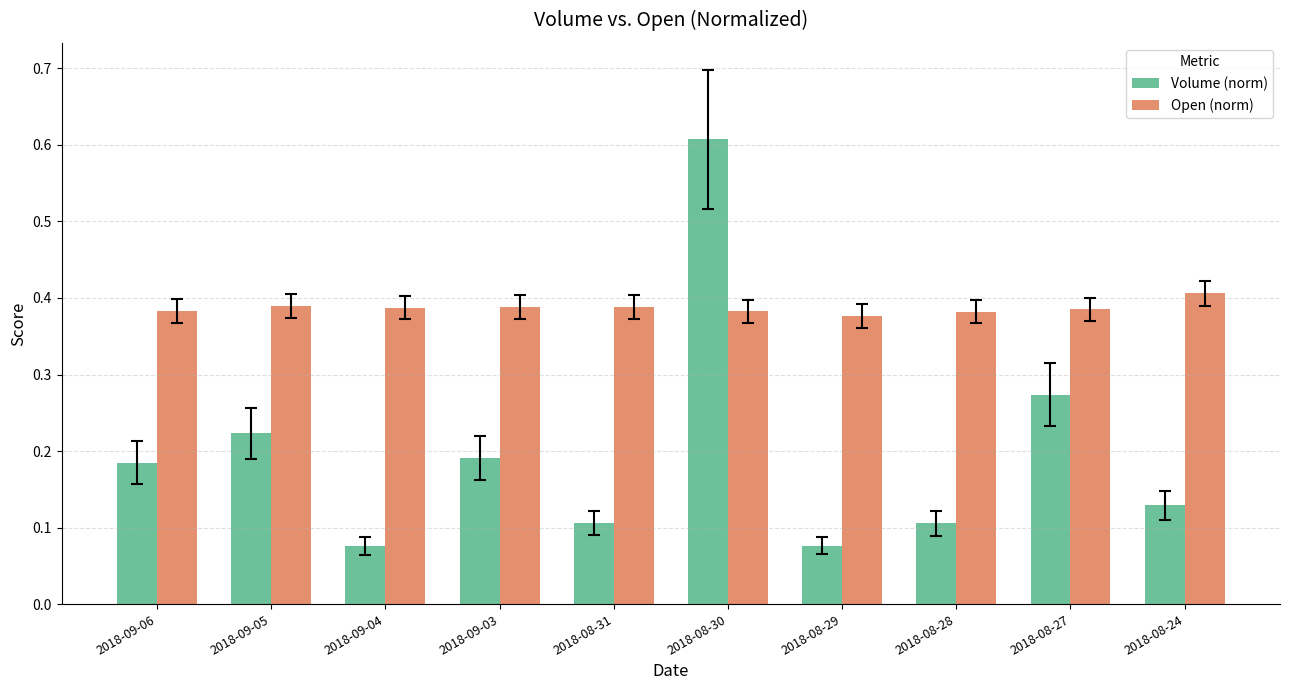

Which series has the widest spread of values?

Volume (norm)